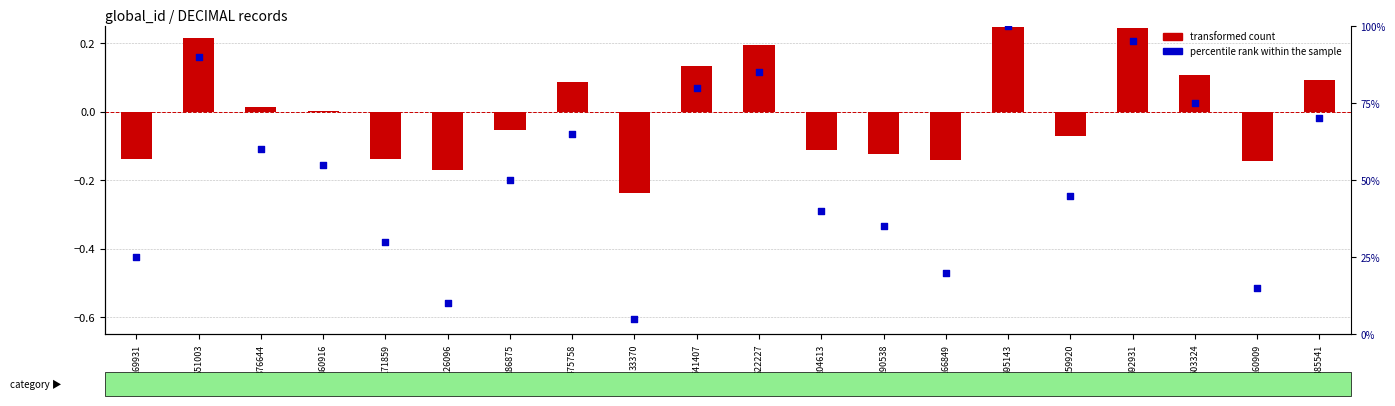

Which series reaches the maximum Y coordinate?

percentile rank within the sample